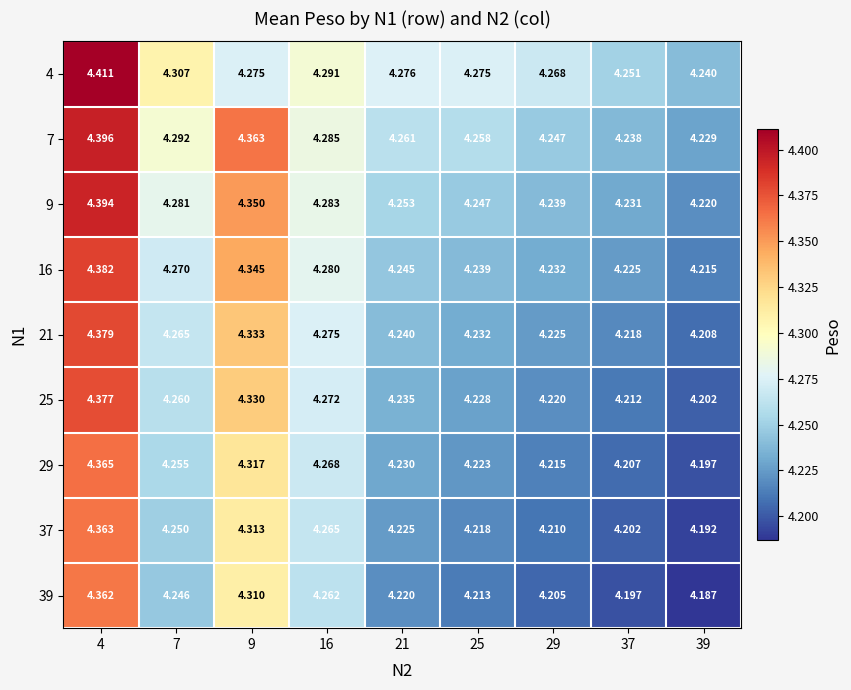

Is the value of 21 at 29 greater than the value of 4 at 37?

No